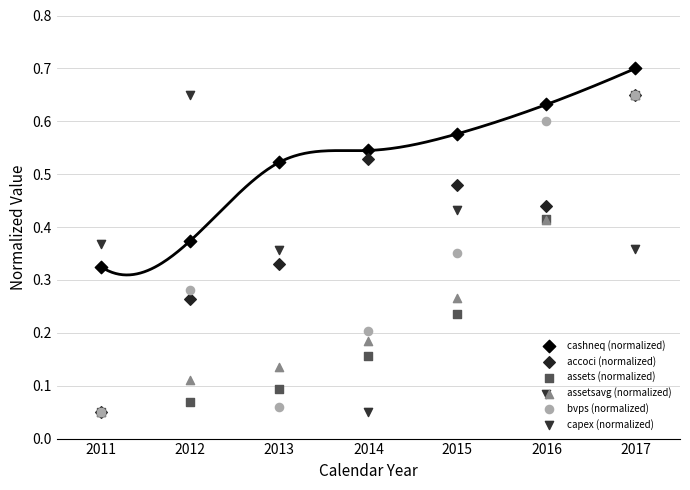

Which series has the widest spread of Y values?

accoci (normalized)